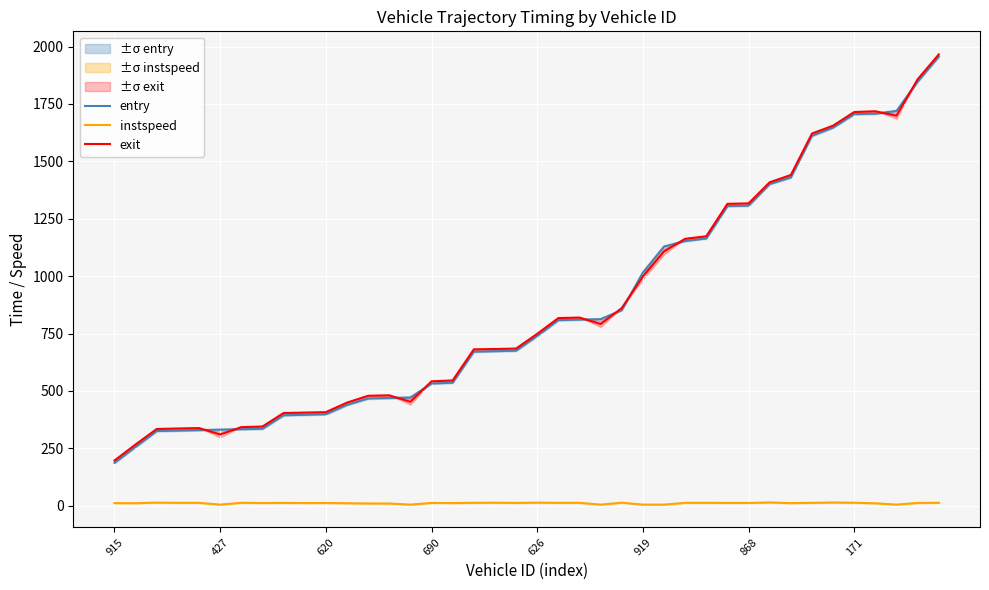

How many values in the entry series are below 739?

20